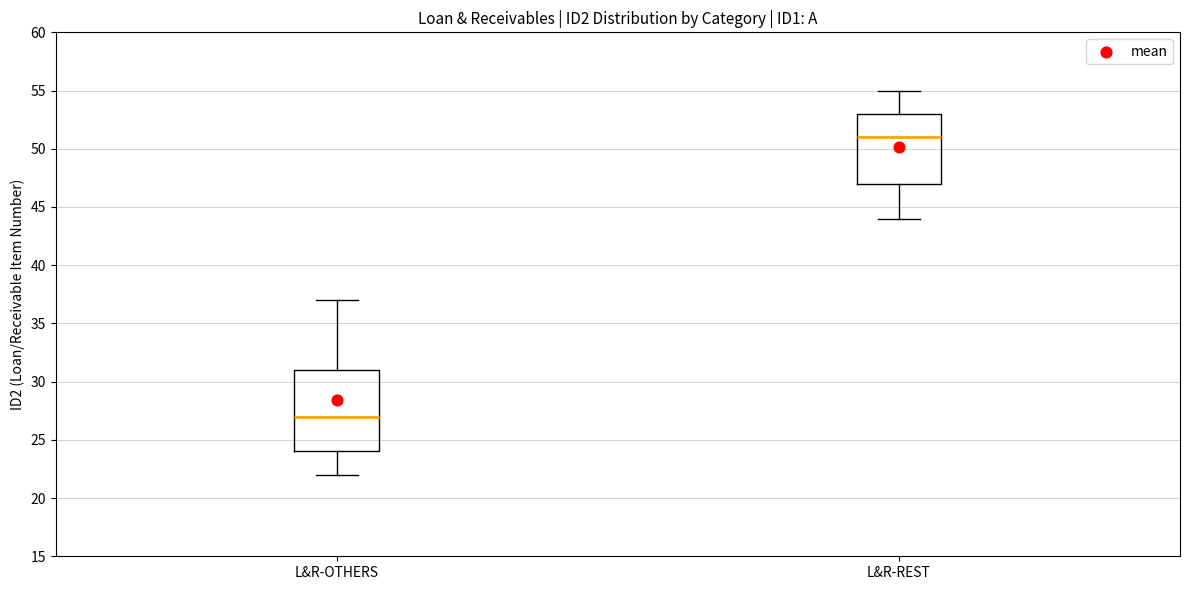

Reading left to right, read every box against the y-axis: the position of its median line, the range the box covers, and the ends of its whiskers. The values are not printed on the chart, so give them approximately, as read against the axis.

L&R-OTHERS: median 27, box 24 to 31, whiskers 22 to 37
L&R-REST: median 51, box 47 to 53, whiskers 44 to 55